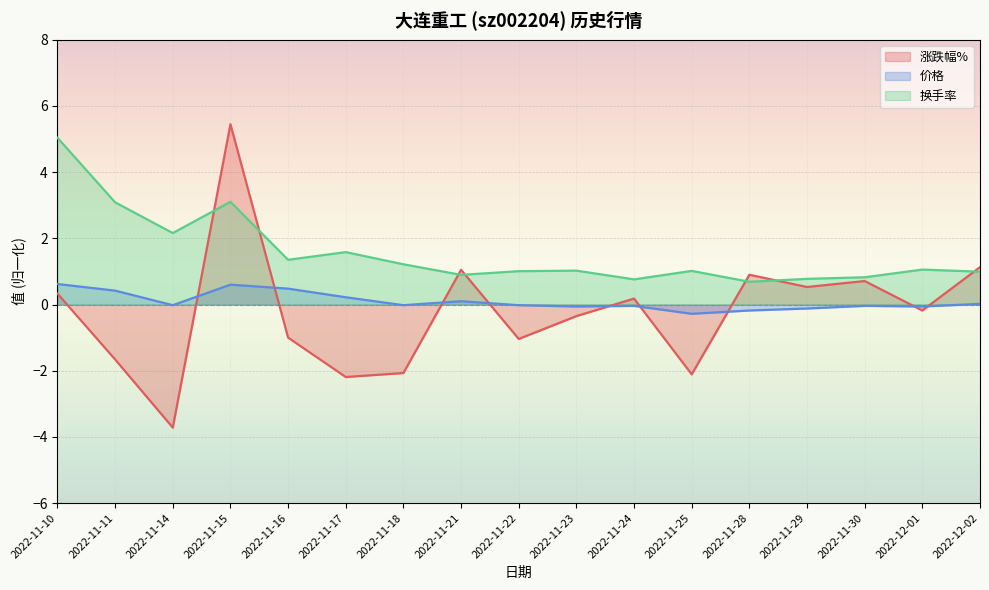

Is it true that 换手率 equals 1.0 at 2022-11-25?

True